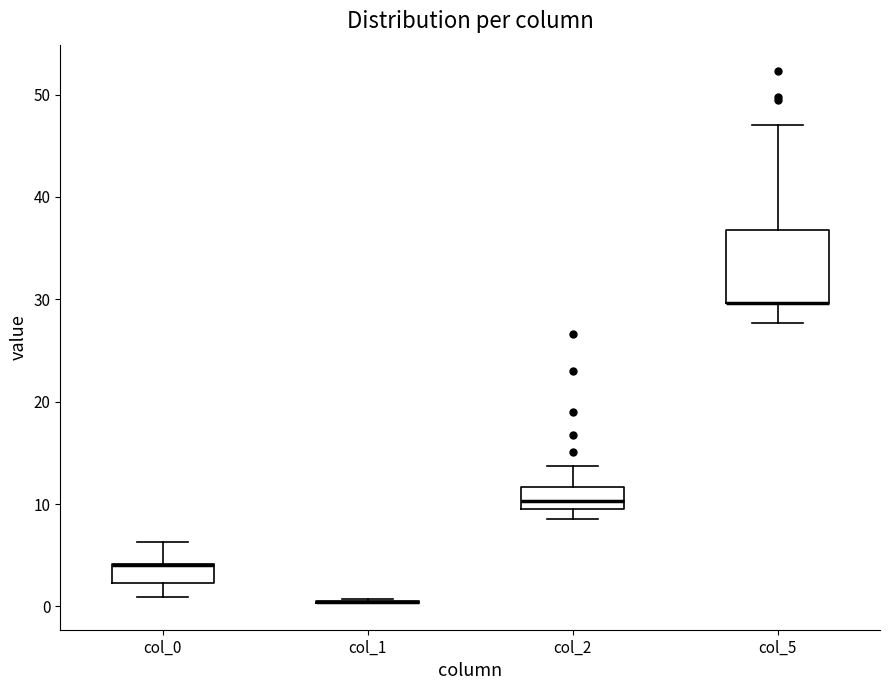

Reading left to right, read every box against the y-axis: the position of its median line, the range the box covers, and the ends of its whiskers. The values are not printed on the chart, so give them approximately, as read against the axis.

col_0: median 4 (drawn on the box's upper edge), box 2 to 4, whiskers 1 to 6
col_1: box collapsed to a line at 0, whiskers 0 to 1
col_2: median 10, box 9 to 12, whiskers 9 (just below the box's lower edge) to 14
col_5: median 30 (drawn on the box's lower edge), box 30 to 37, whiskers 28 to 47